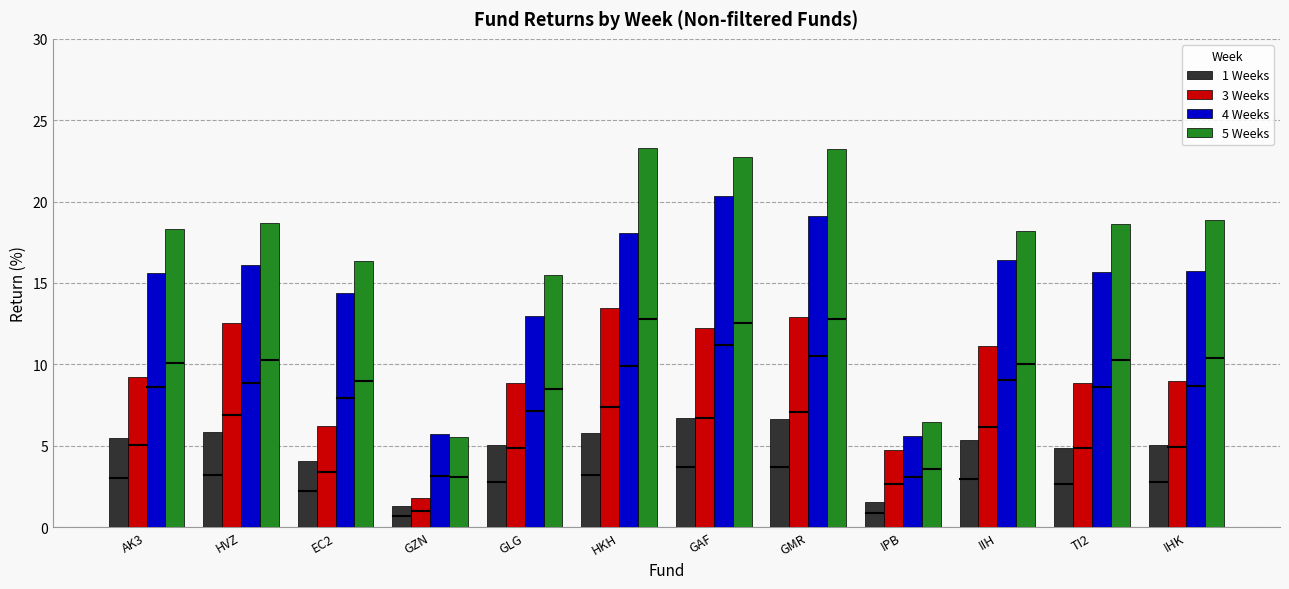

What position from the right is GZN?

9